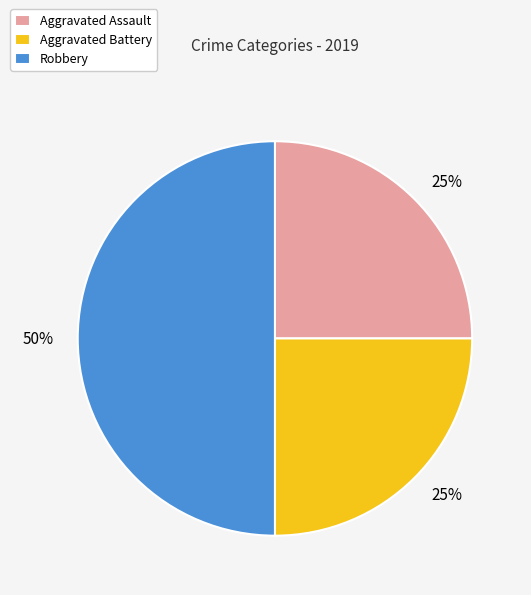

What is the ratio of the value at Aggravated Assault to the value at Robbery?

0.5